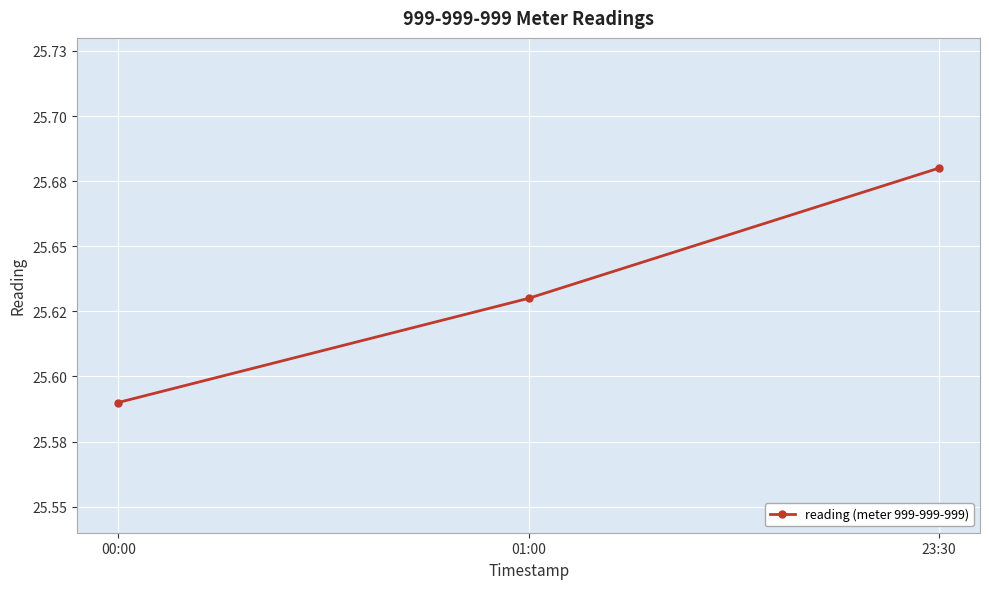

Between 00:00 and 23:30, which is larger?

23:30